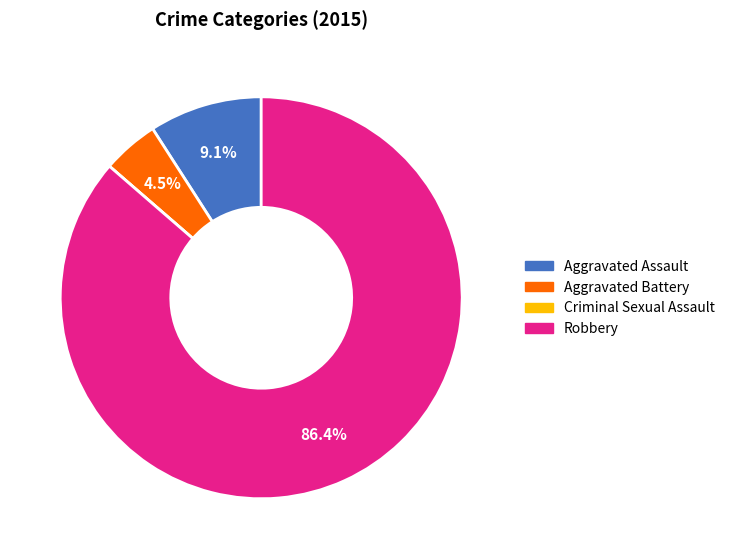

Which slice is the largest?

Robbery